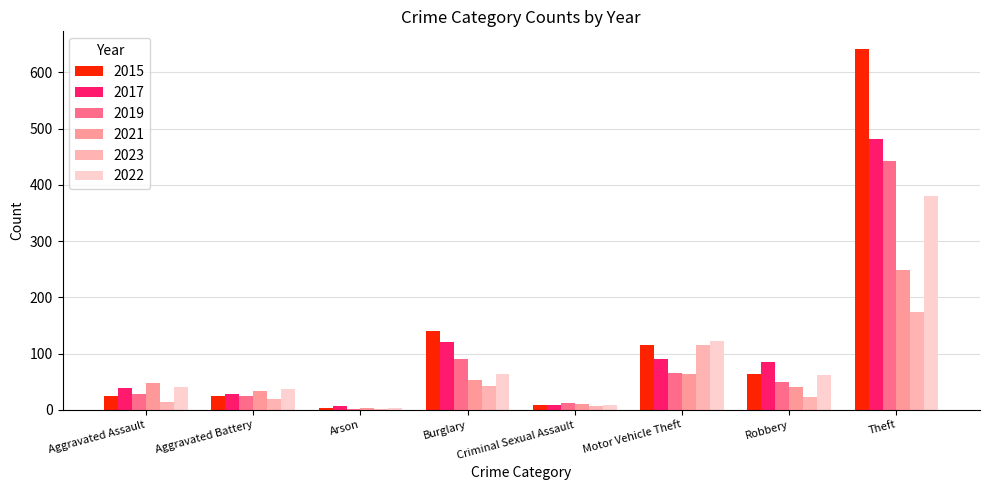

What is the greatest value displayed?

641